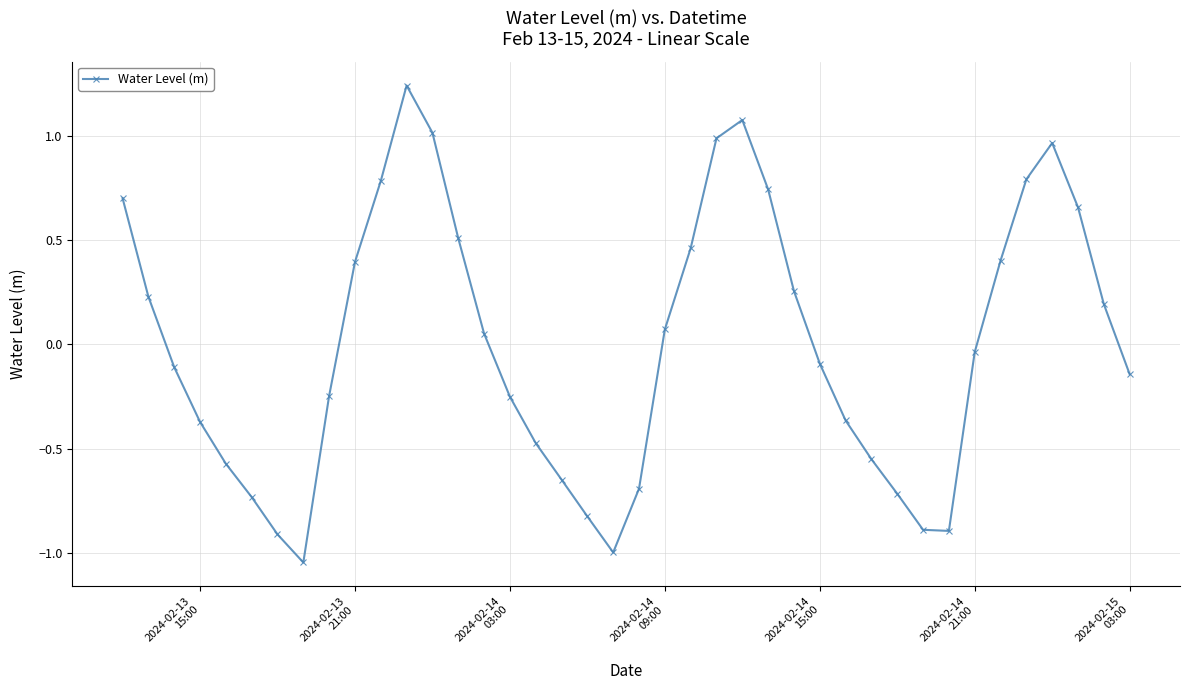

How many points are lower than both their immediate neighbors (excluding endpoints)?

3